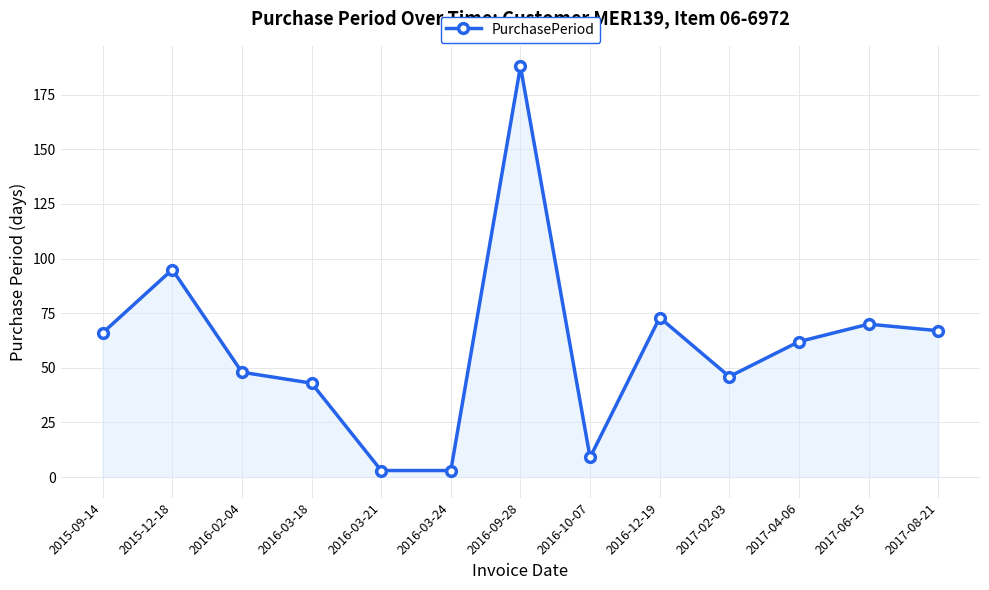

Reading right to left, extract all data points from this chart.

67	70	62	46	73	9	188	3	3	43	48	95	66